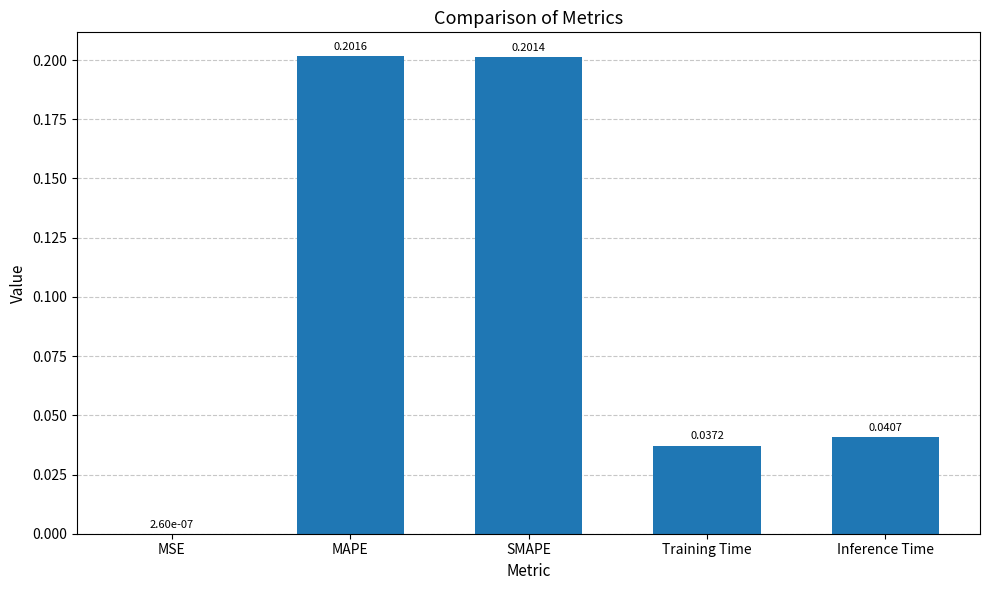

Which has a higher value, Inference Time or MAPE?

MAPE